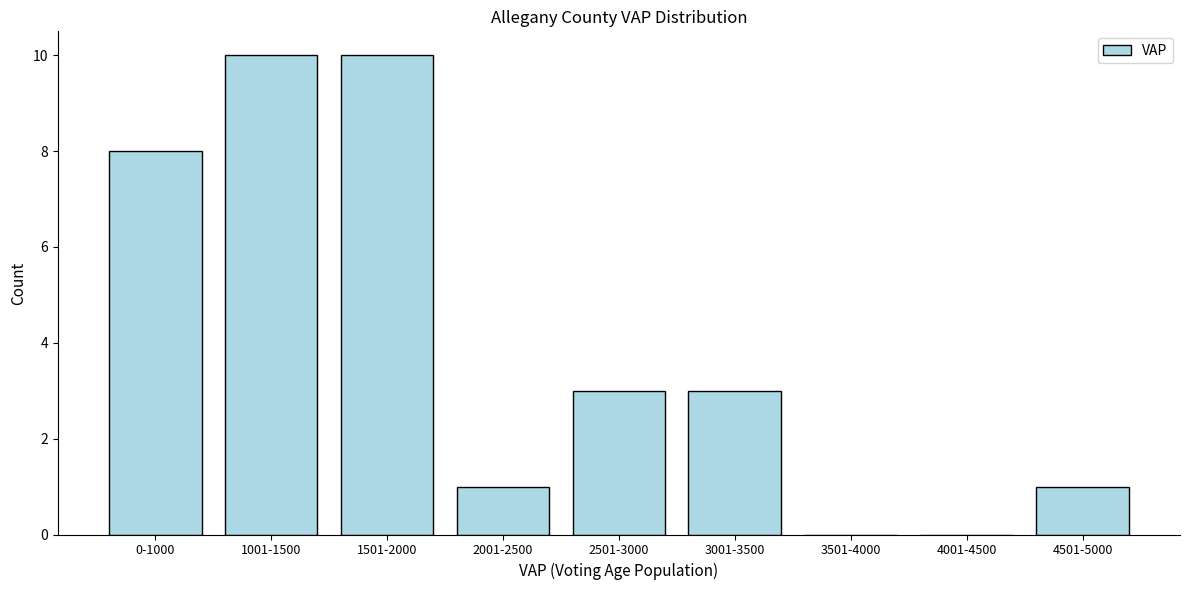

Reading right to left, extract all data points from this chart.

4501-5000=1	4001-4500=0	3501-4000=0	3001-3500=3	2501-3000=3	2001-2500=1	1501-2000=10	1001-1500=10	0-1000=8